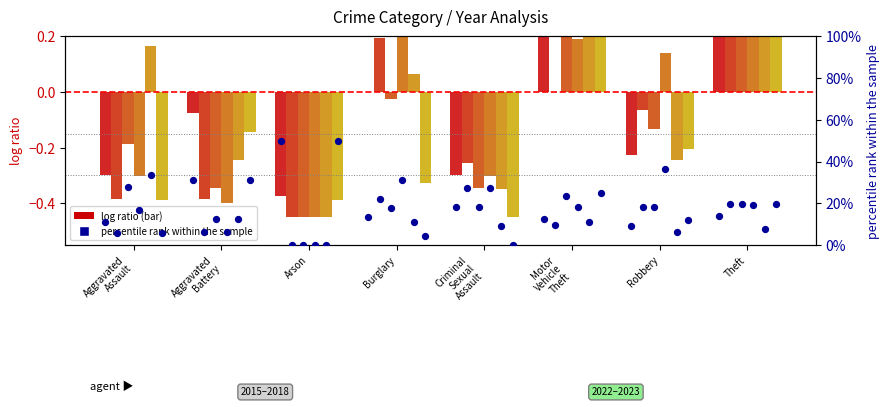

Is the value of 2023 at Theft greater than the value of 2018 at Theft?

Yes